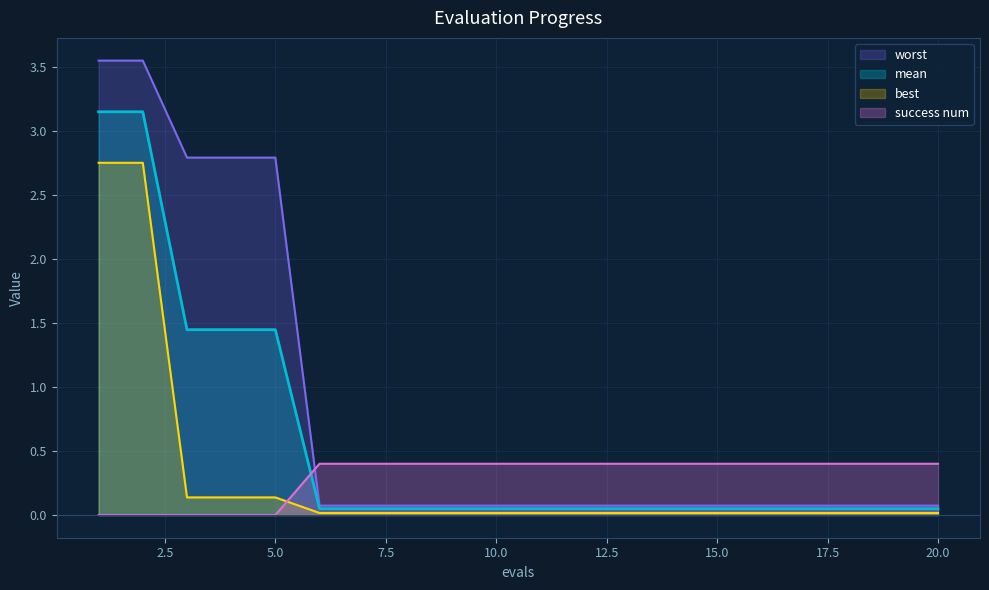

What is the sum of the worst values at 9 and 14?

0.1